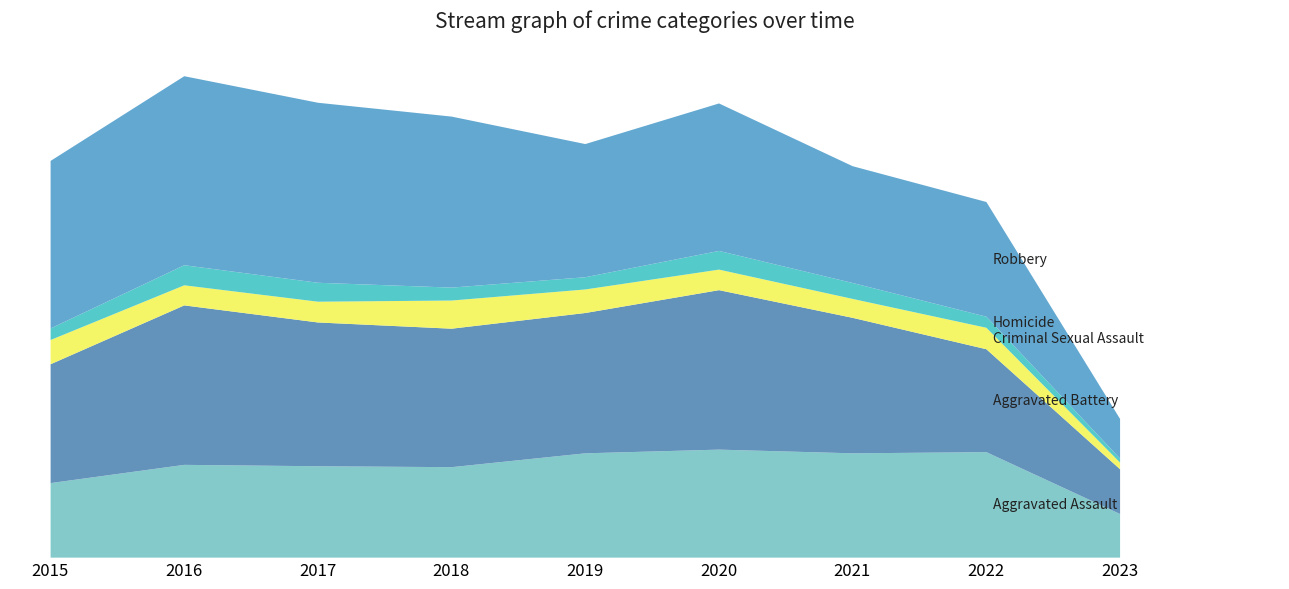

How many values in the Aggravated Battery series are below 600?

4